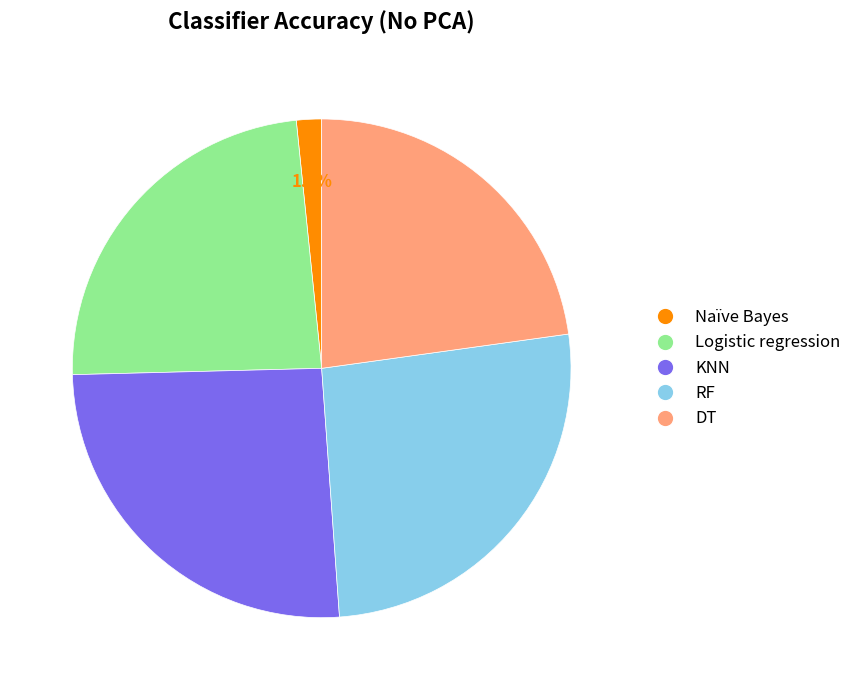

To the nearest percent, what is the difference between the largest and smallest slice percentages?

24%